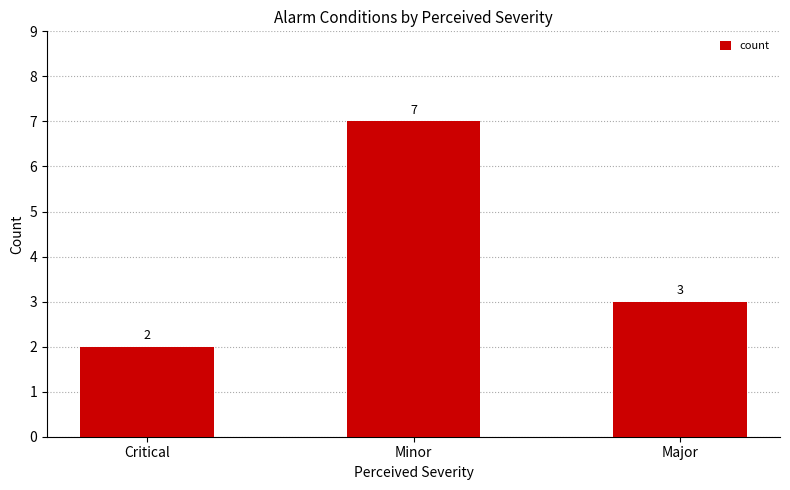

What is the label of the 3rd bar from the right?

Critical